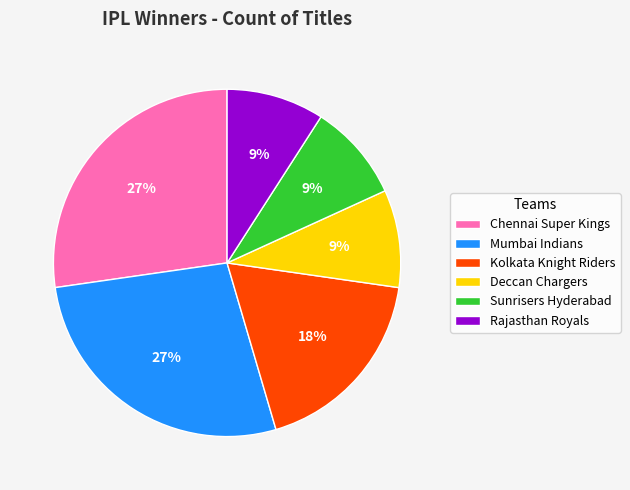

Approximately how many times larger is the value at Mumbai Indians compared to Sunrisers Hyderabad?

3.0